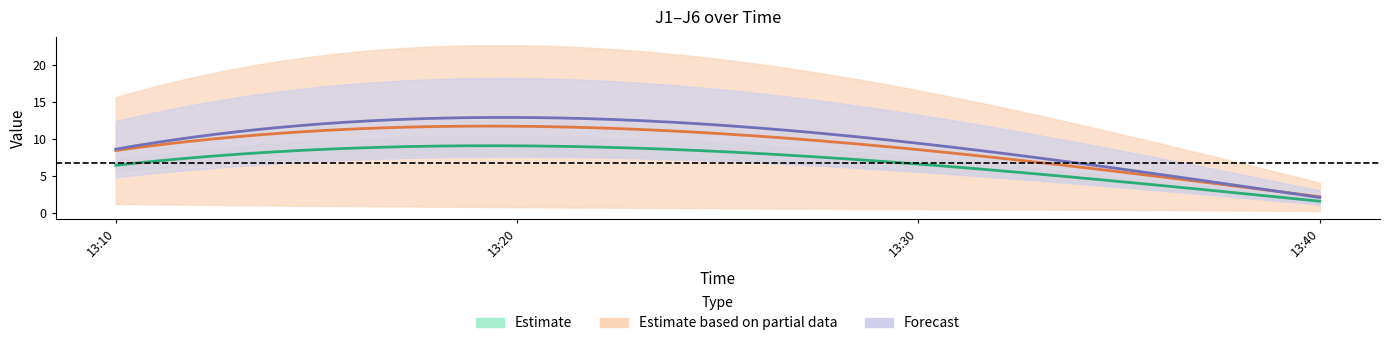

What is the sum of the J5 values at 13:30 and 13:20?

31.4